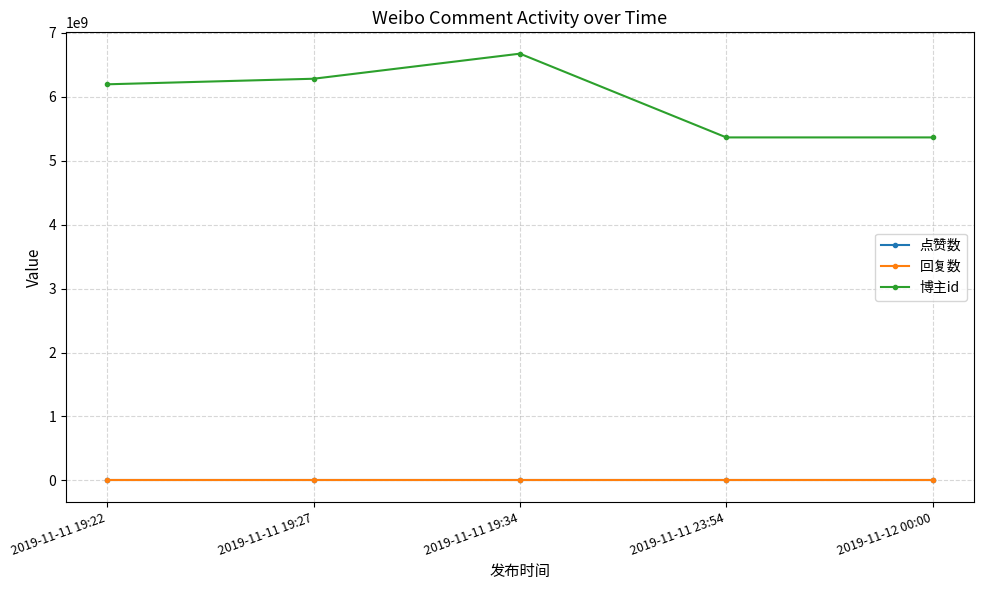

Is this an area chart (filled region under the line)?

No